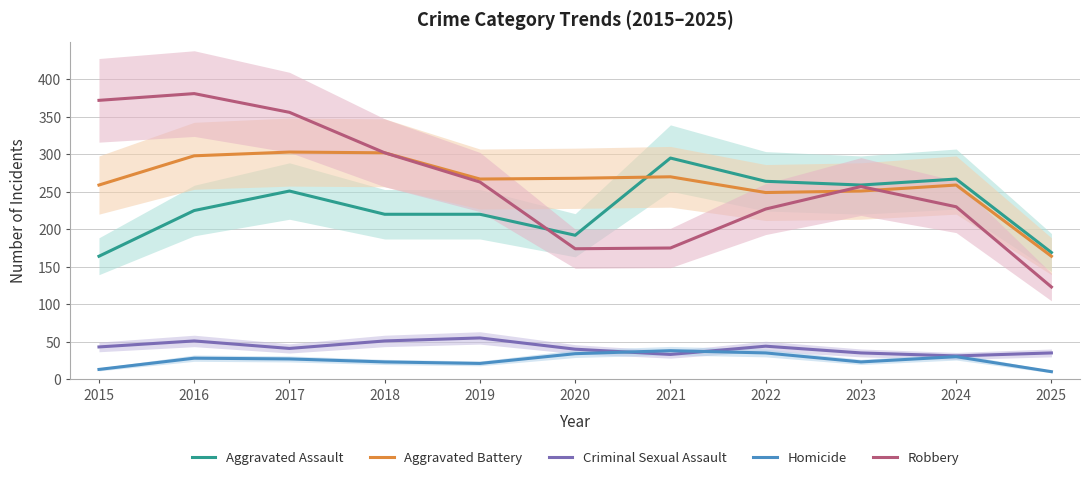

How many series are shown in this chart?

5